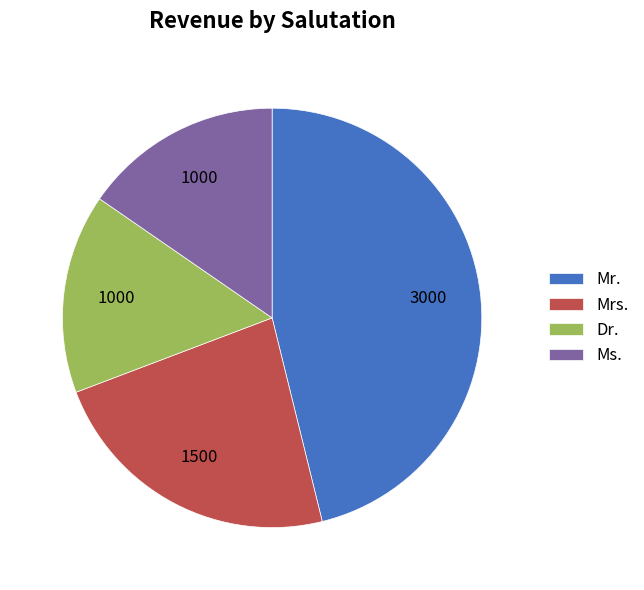

Approximately how many times larger is the value at Dr. compared to Mr.?

0.3